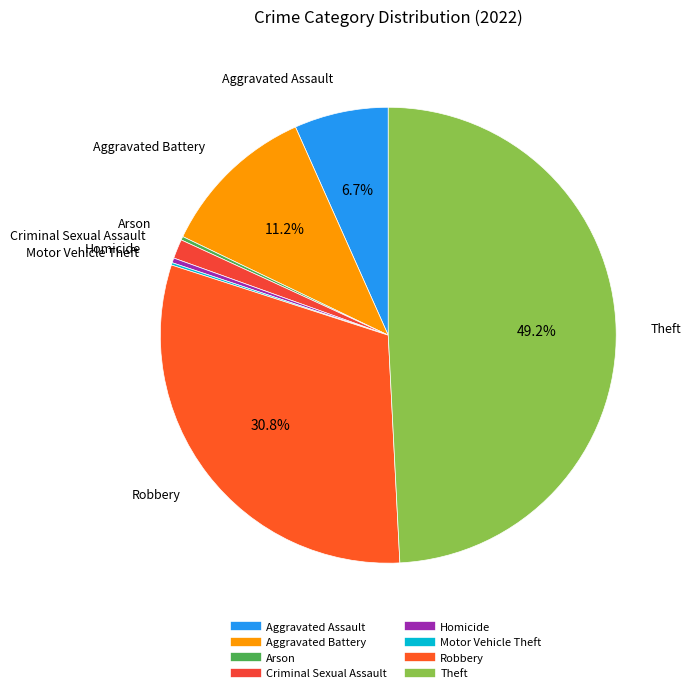

Is there a majority slice in this chart?

No